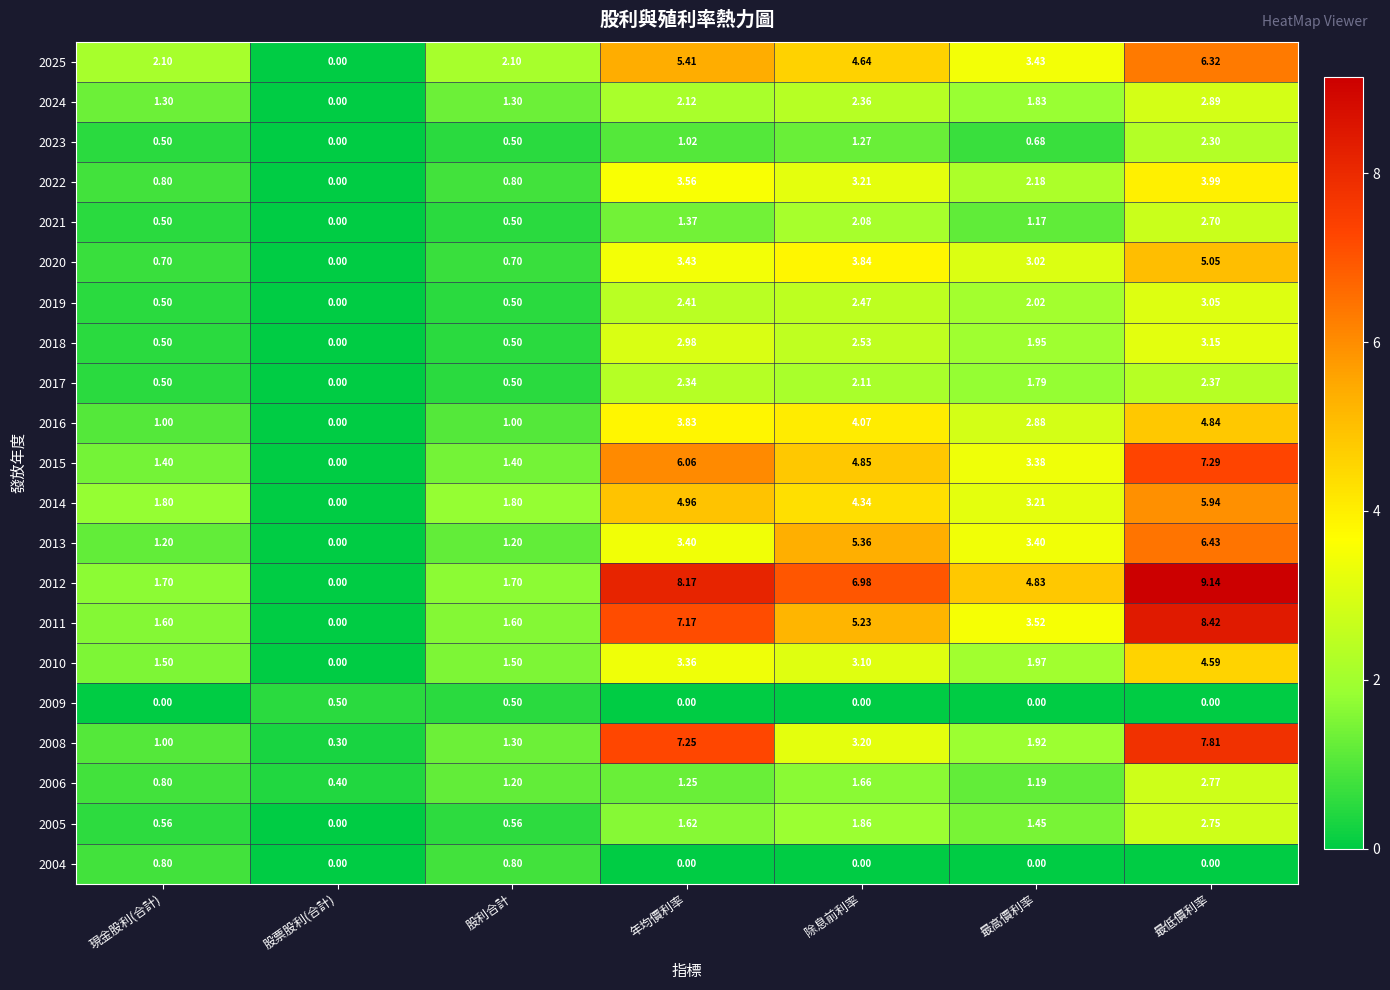

How many values in 2021 are above zero?

6